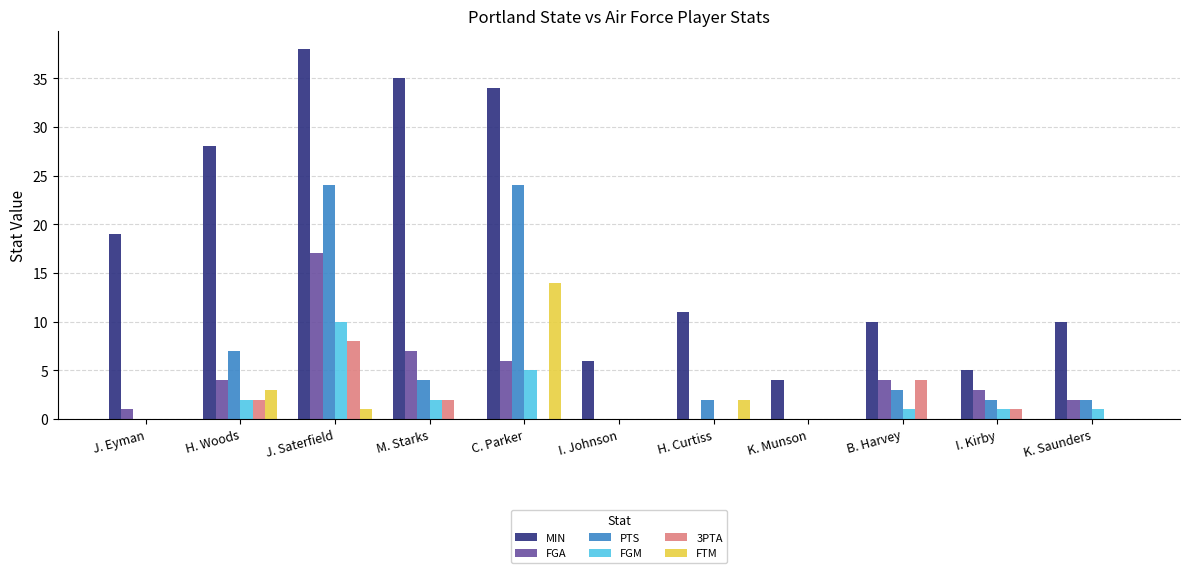

What is the total value across all series at H. Curtiss?

15